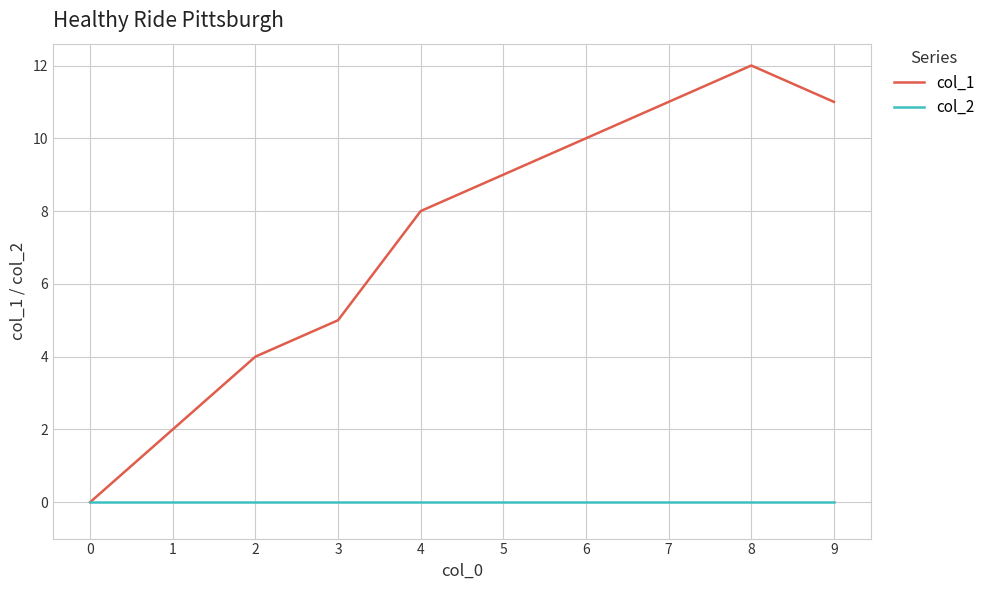

What value does the col_1 series have at 9, to the nearest 5?

10